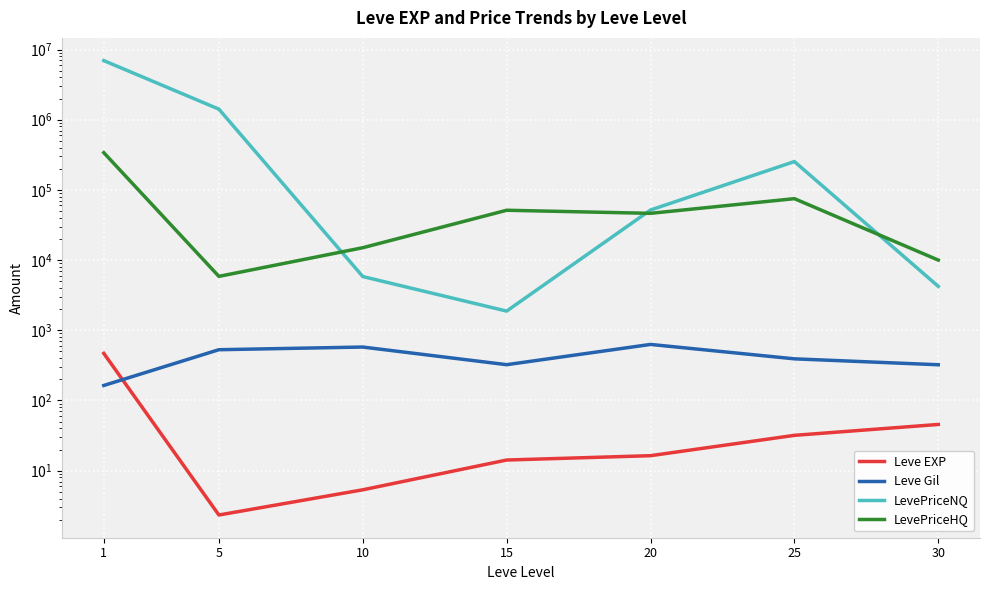

What is the value of the LevePriceNQ point at the 7th from the left?

4221.6